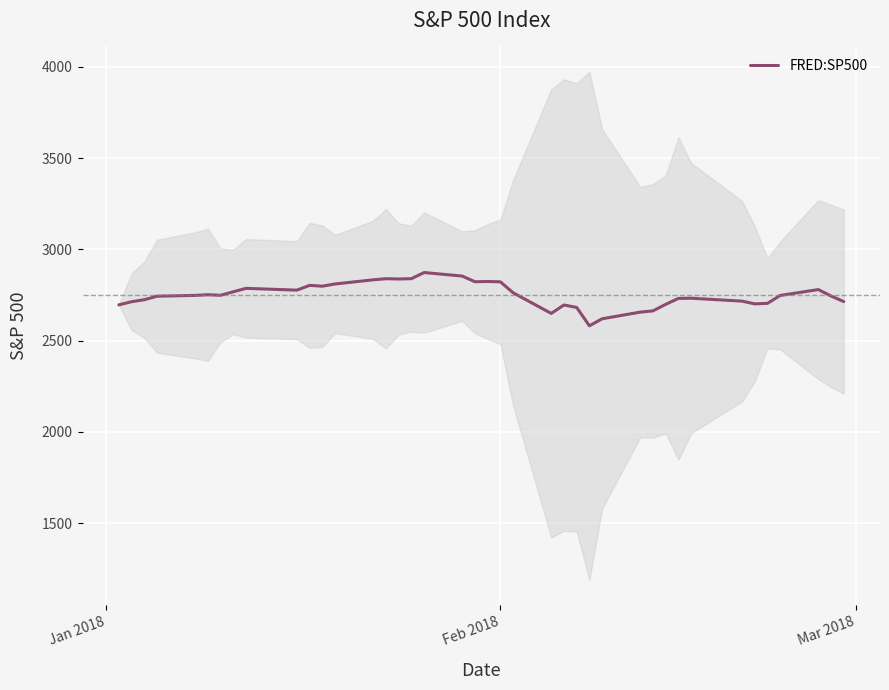

What is the highest value of the FRED:SP500 series?

2872.9